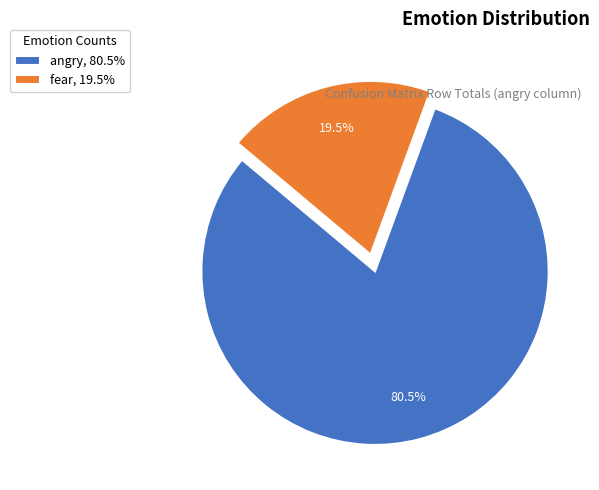

Count the number of slices in the pie.

2